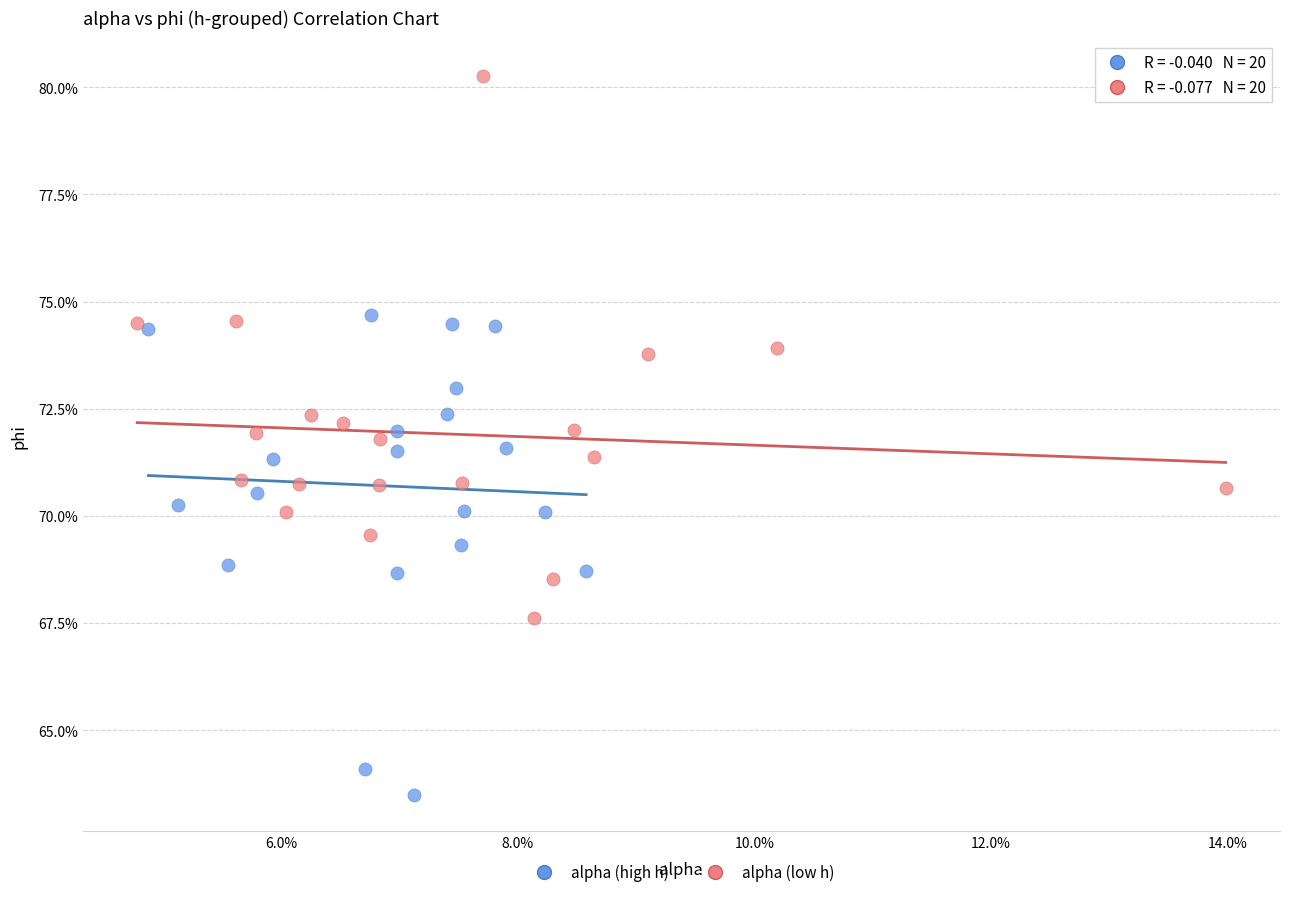

What are all the series names shown in the legend?

alpha (high h), alpha (low h)